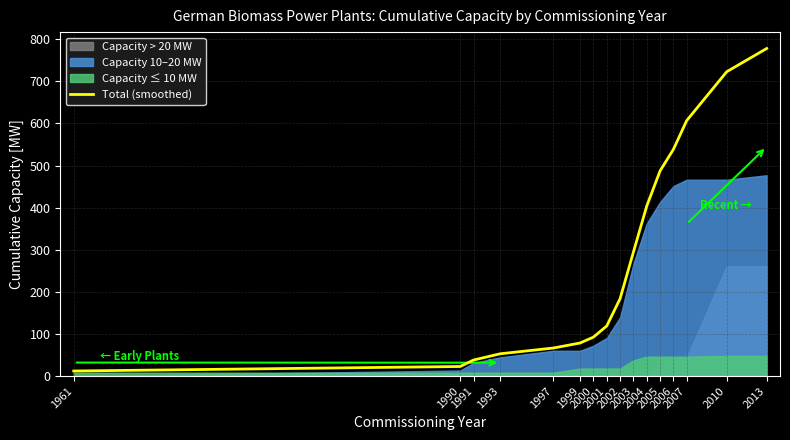

Between 2005 and 2002, which is larger?

2005